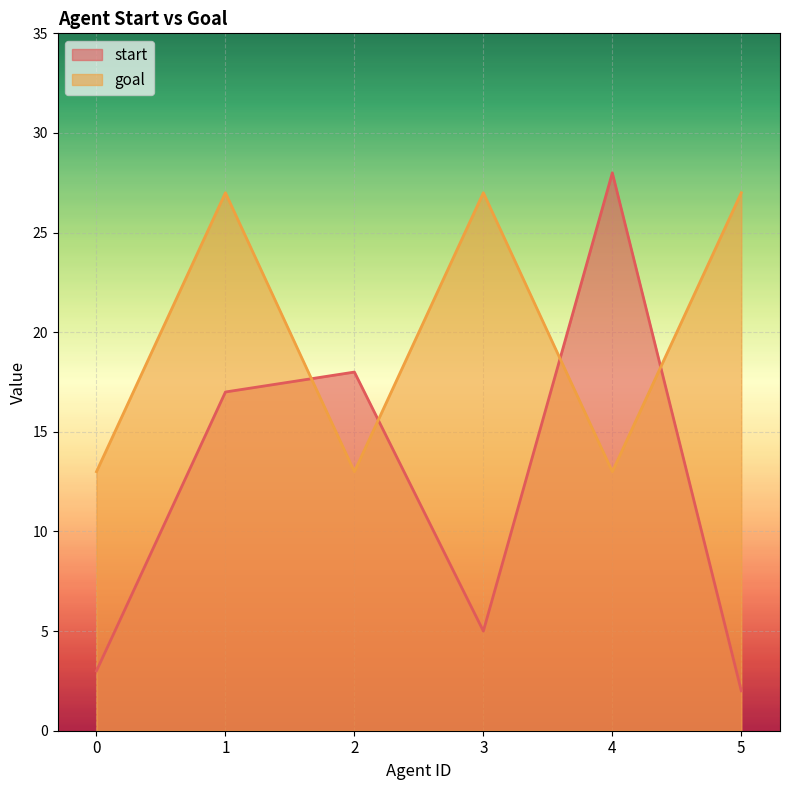

Is it true that start equals 3 at 0?

True